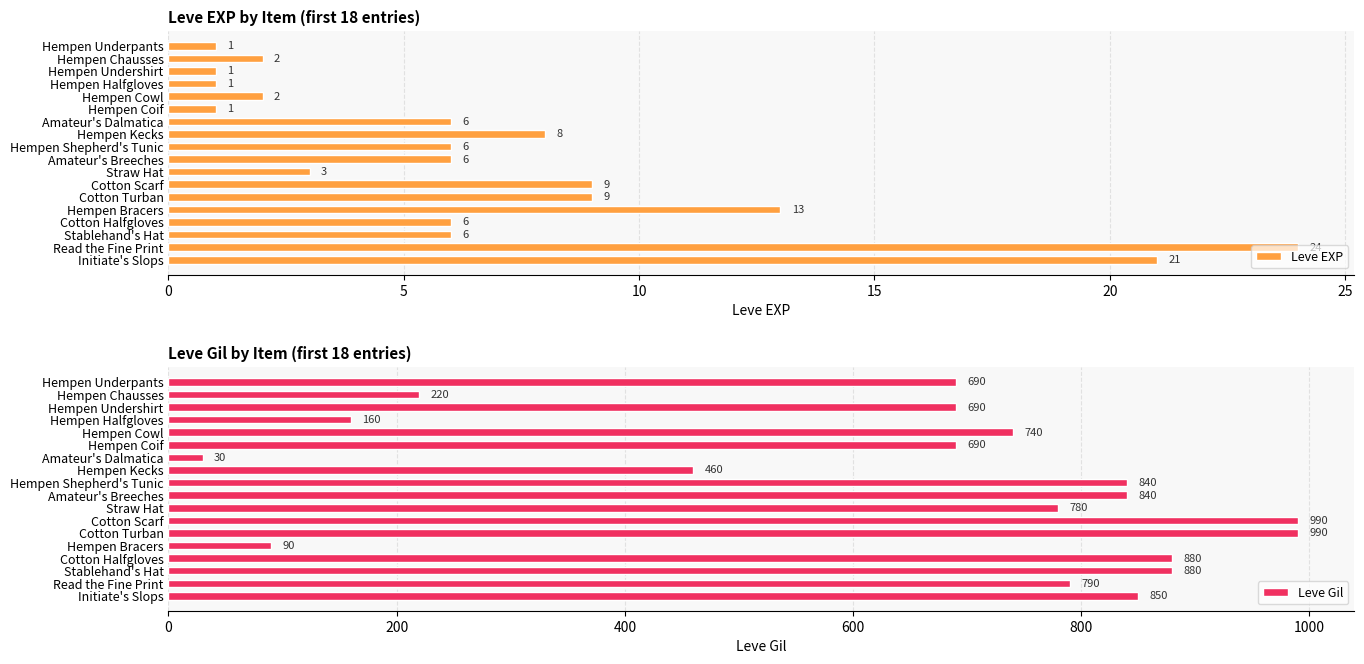

At which label is Leve EXP closest to 12?

Hempen Bracers